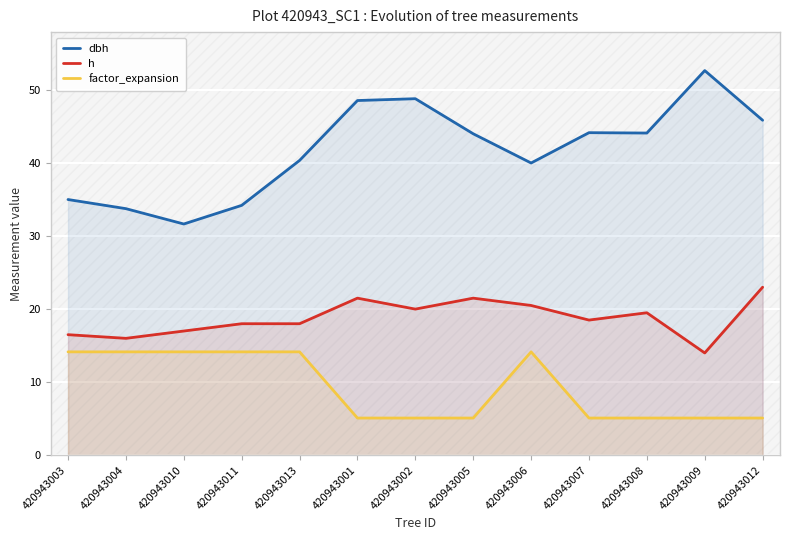

At how many categories does at least one series exceed 49?

1